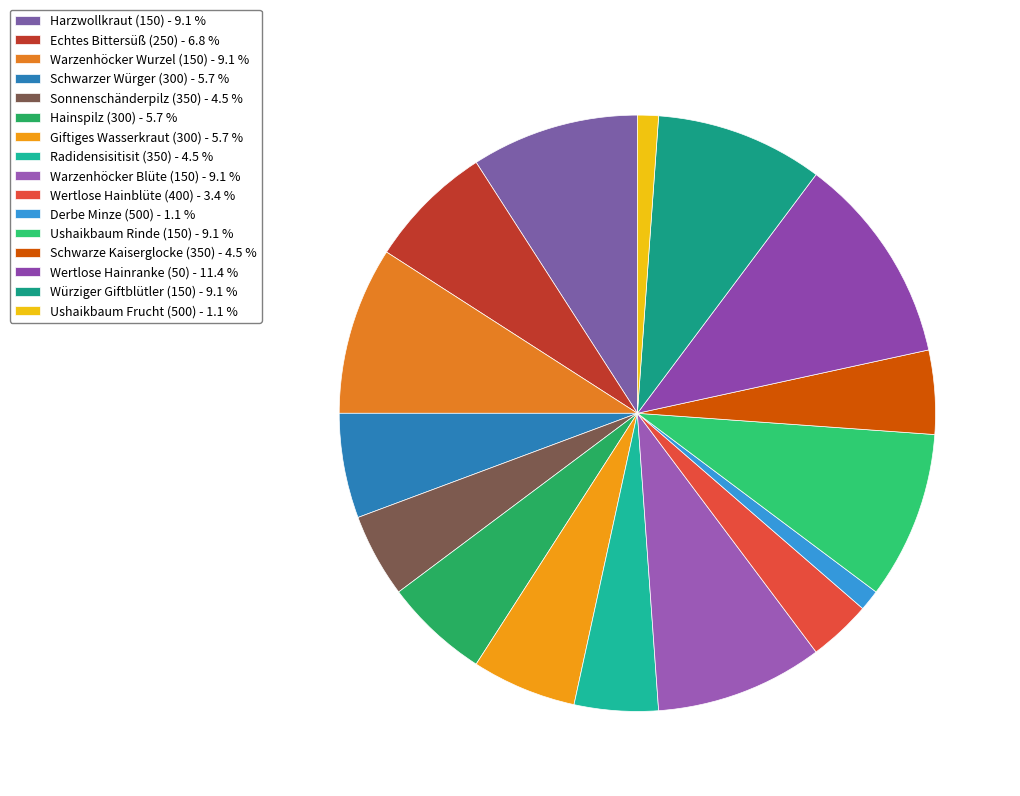

How many slices are in this pie chart?

16